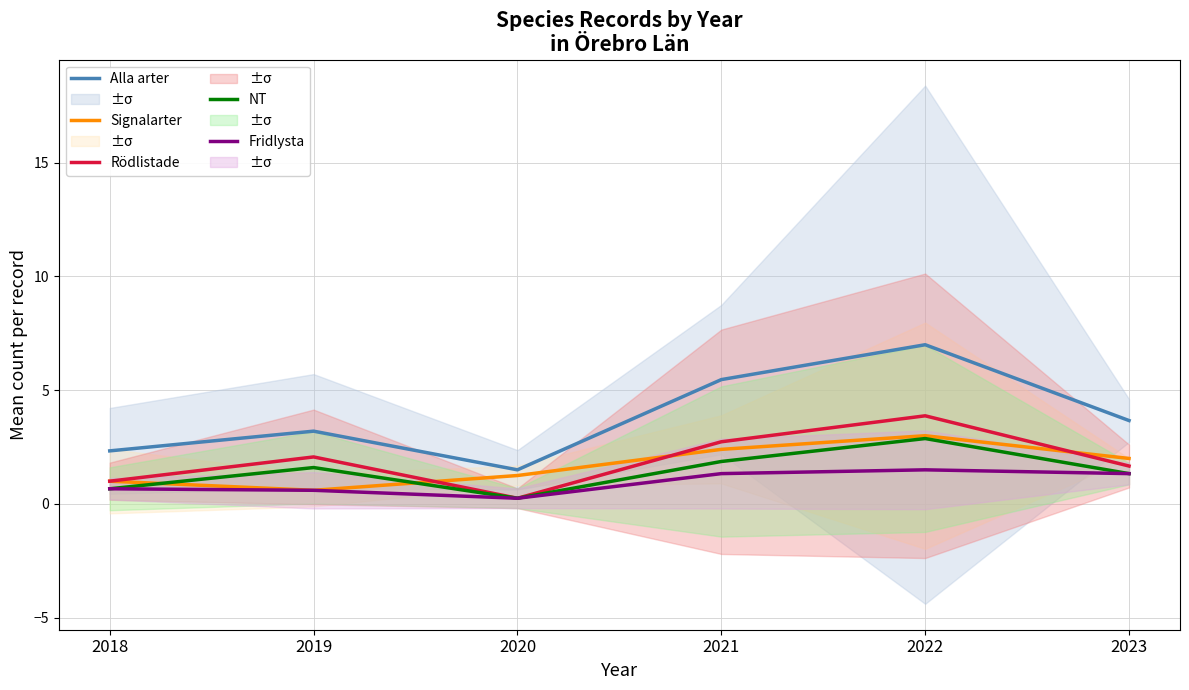

Does the chart display data point markers on the line(s)?

No